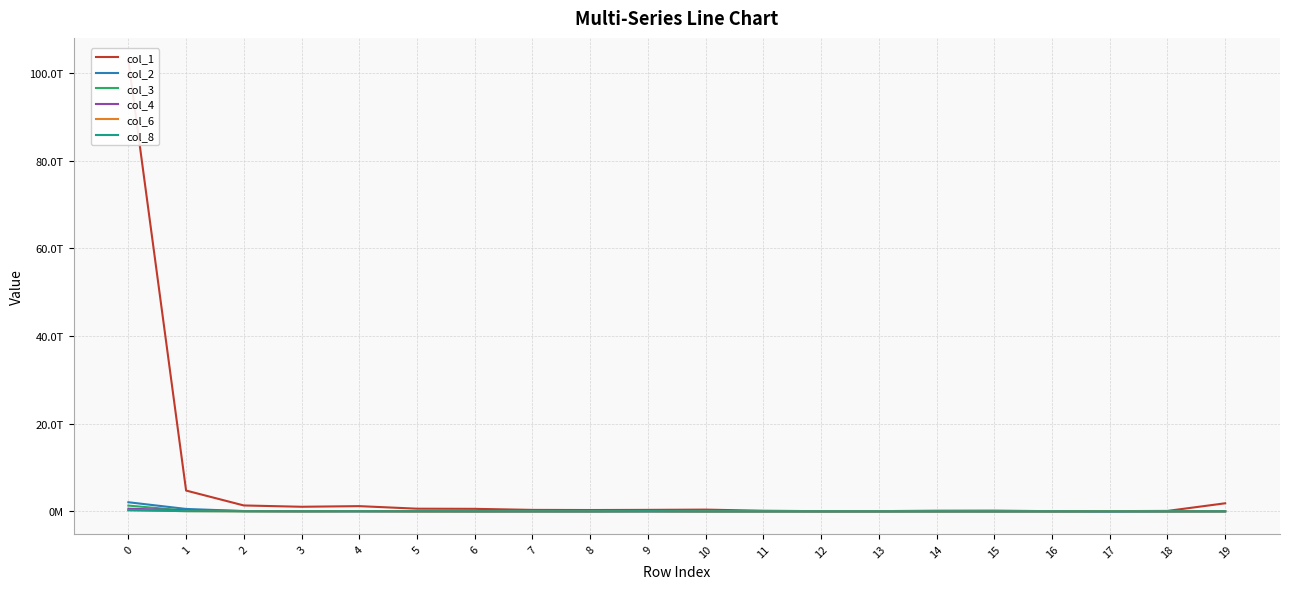

Which series has the largest total across all categories?

col_1